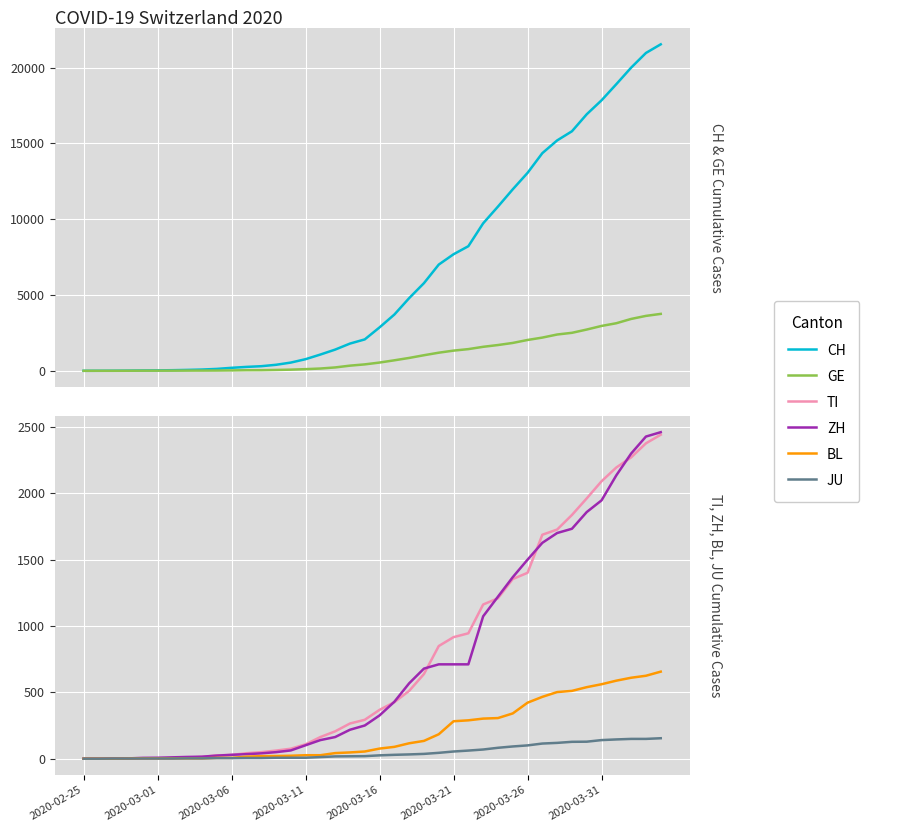

Rank the series at 34 from highest to lowest value.

CH, GE, TI, ZH, BL, JU